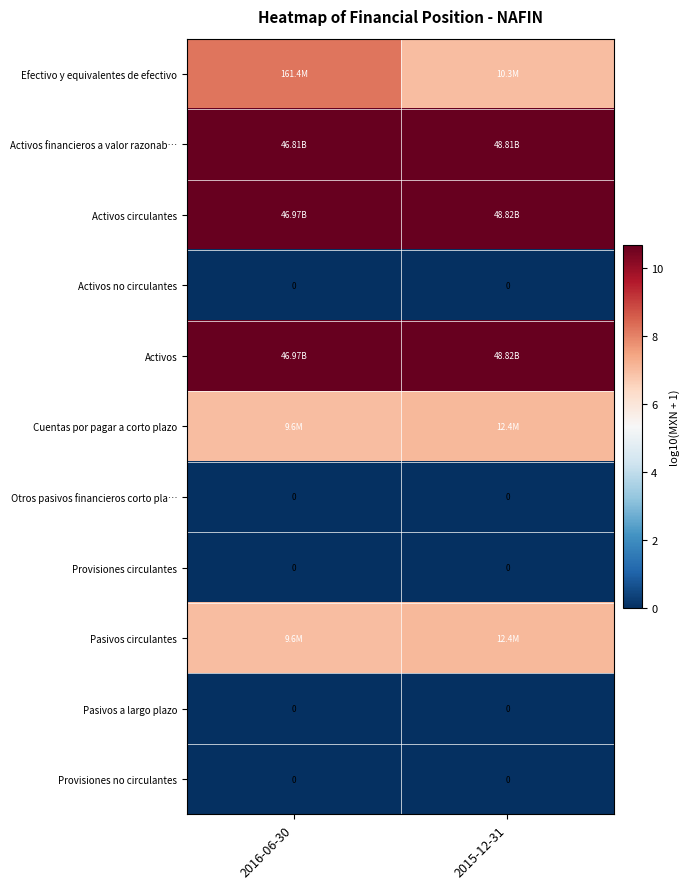

List the labels in order of Activos financieros a valor razonab… value, largest first.

2015-12-31, 2016-06-30